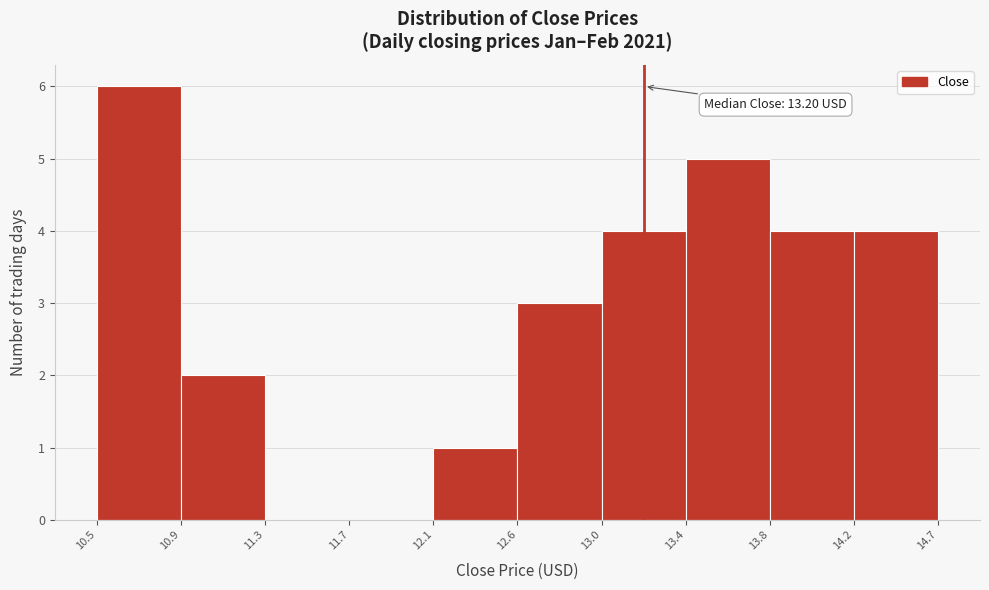

Reading right to left, what are all the values shown in this chart?

14.2=4	13.8=4	13.4=5	13.0=4	12.6=3	12.1=1	11.7=0	11.3=0	10.9=2	10.5=6